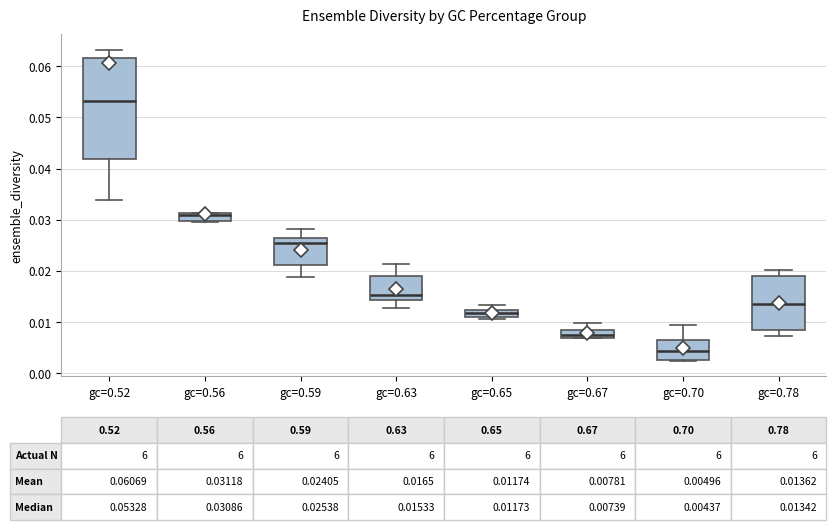

Which box is the tallest, from its lower edge to its upper edge?

gc=0.52